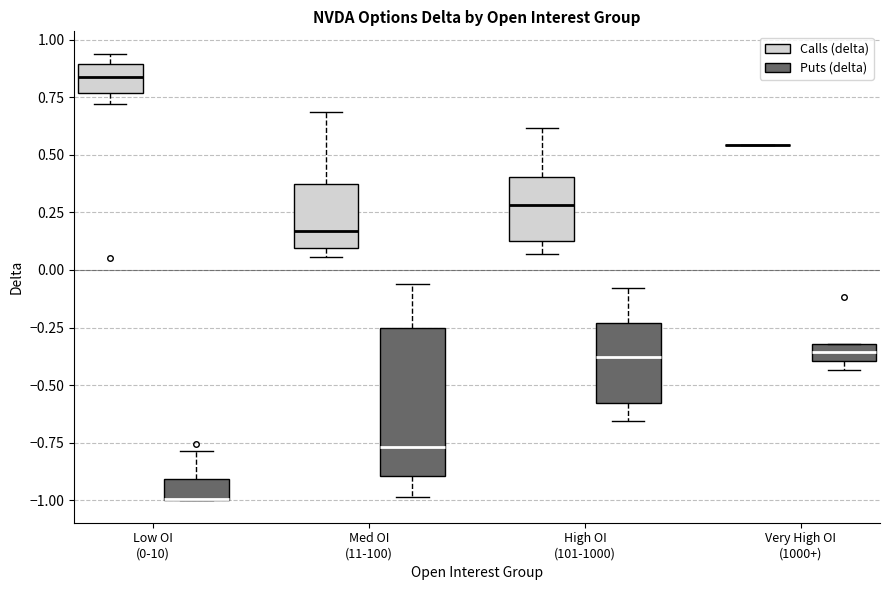

Comparing the boxes themselves (not the whiskers), which one is the tallest?

Med OI (11-100) (Puts (delta))